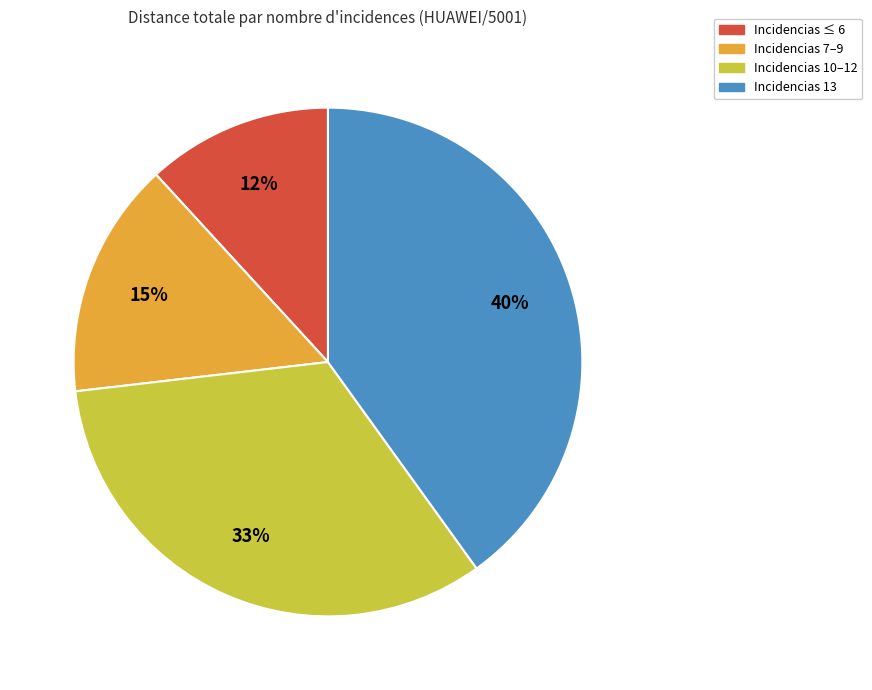

Is there a majority slice in this chart?

No